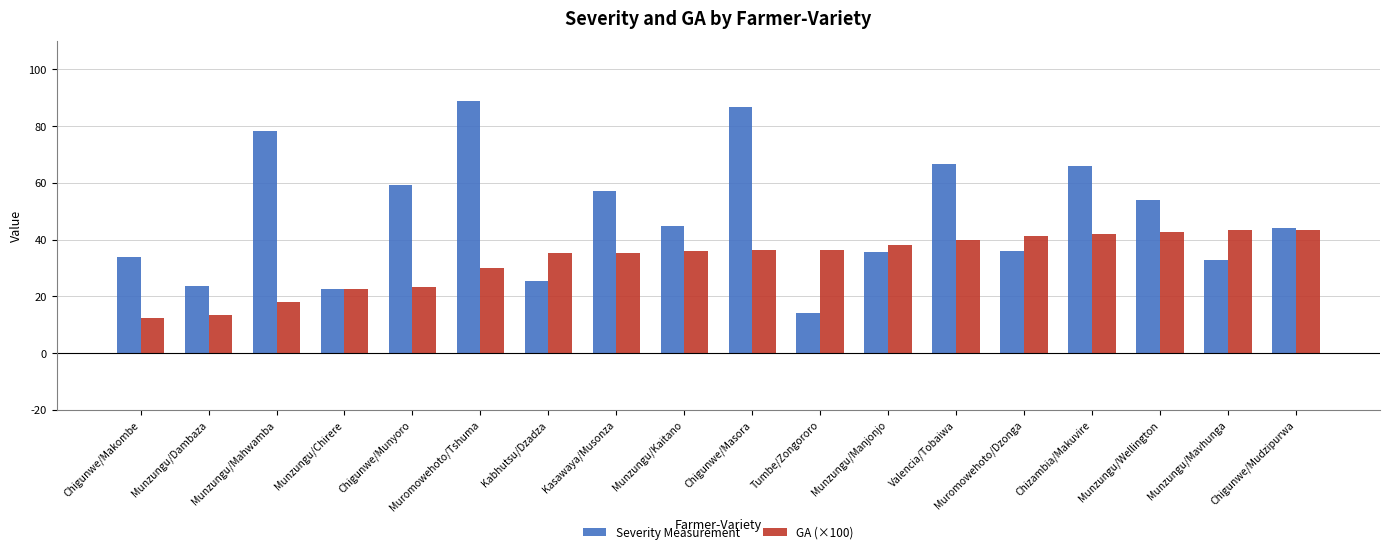

Count the number of data series in this chart.

2